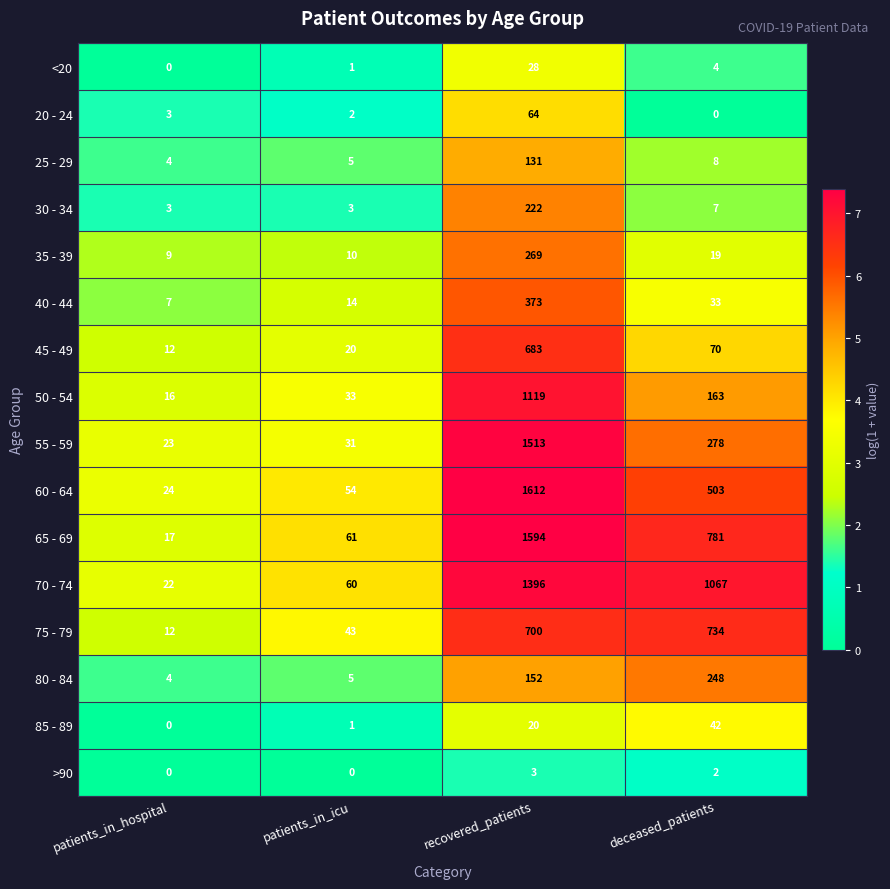

List the series in order of their peak value, highest first.

60 - 64, 65 - 69, 55 - 59, 70 - 74, 50 - 54, 75 - 79, 45 - 49, 40 - 44, 35 - 39, 80 - 84, 30 - 34, 25 - 29, 20 - 24, 85 - 89, <20, >90